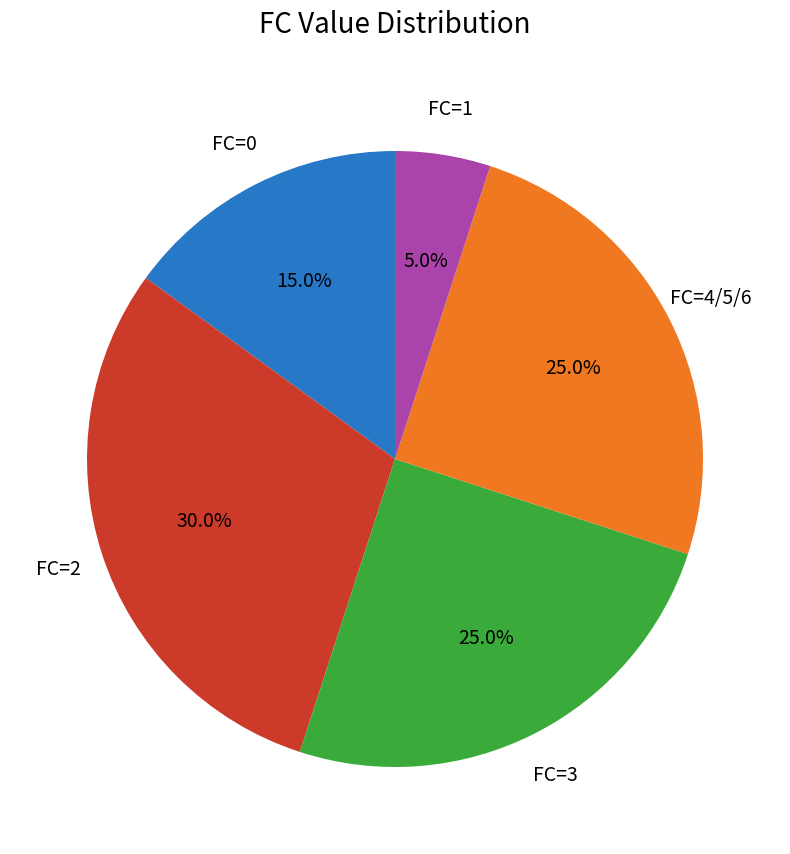

How many slices are in this pie chart?

5